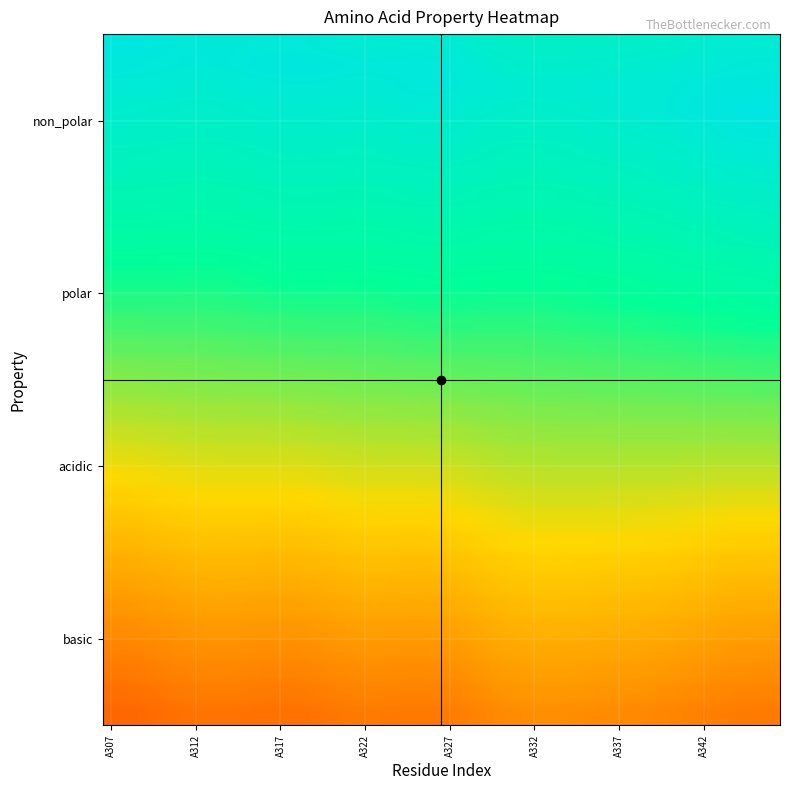

What is the difference between the second highest and minimum values in the polar series?

1